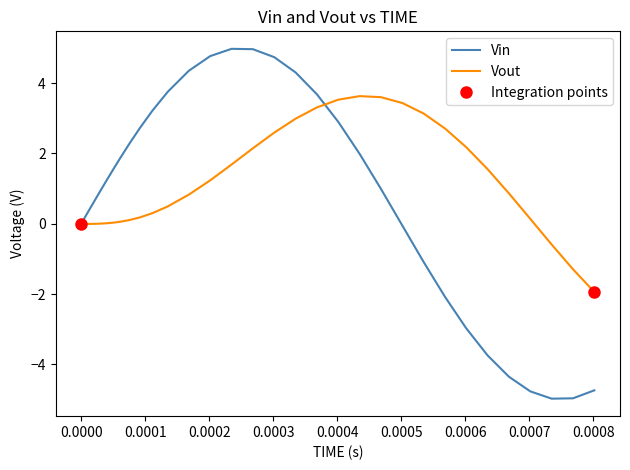

Count the number of data series in this chart.

2